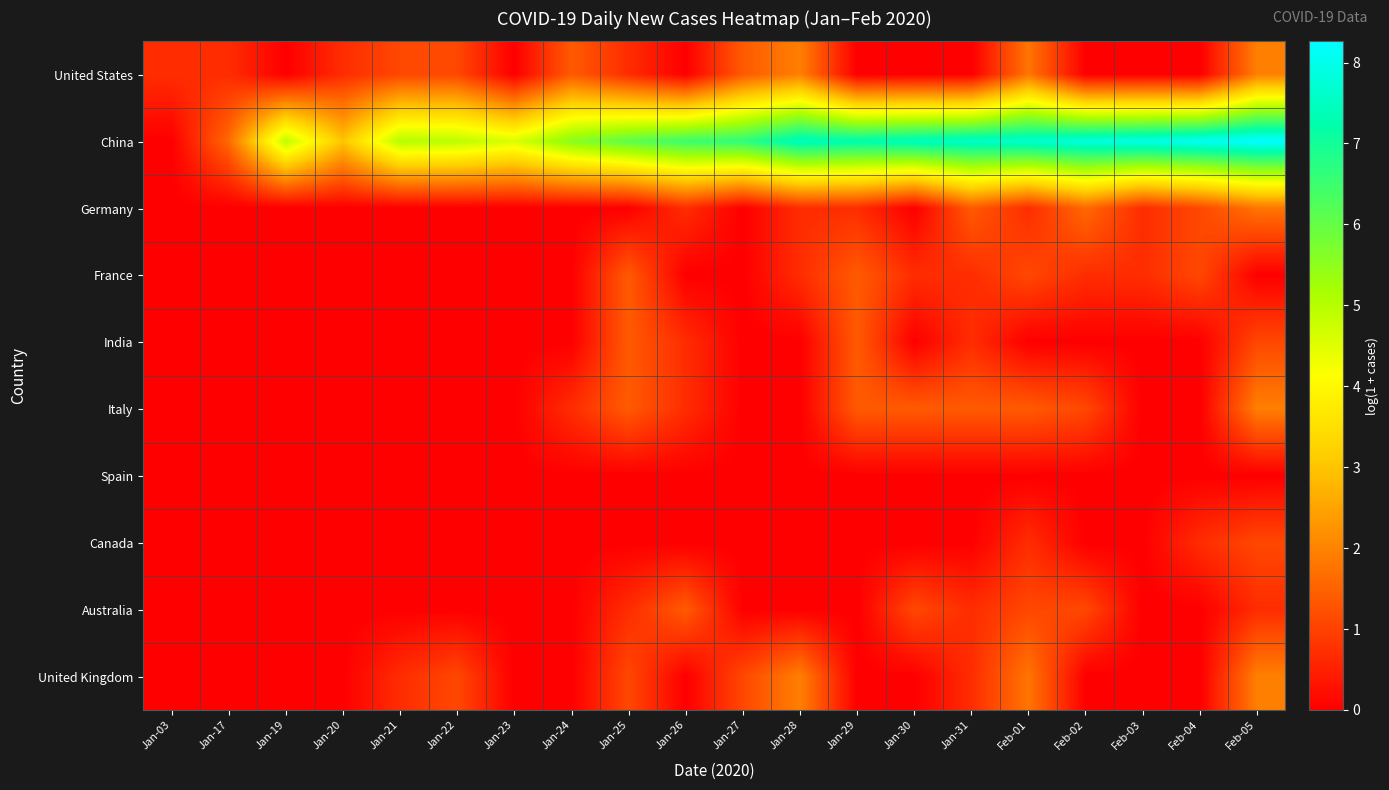

Which series has the widest spread of values?

China